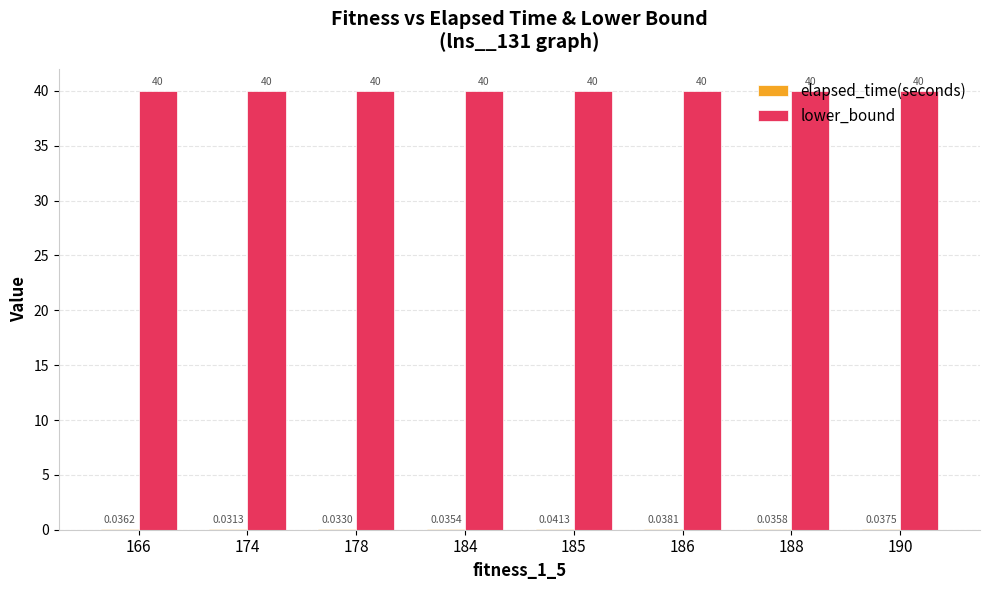

What is the sum of the lower_bound values at 190 and 188?

80.0